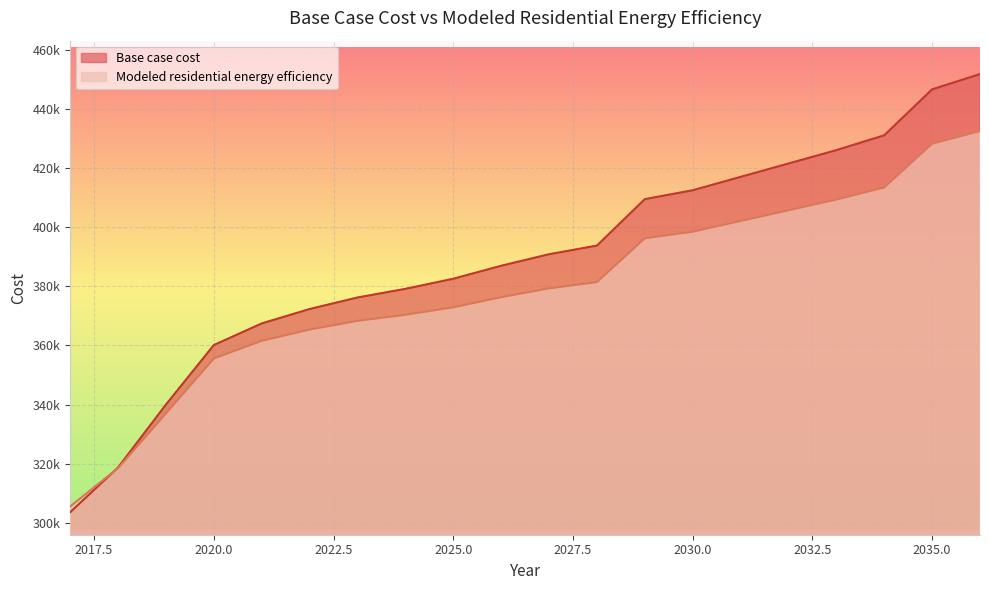

What is the value of the Base case cost point at the 18th from the left?

431028.0